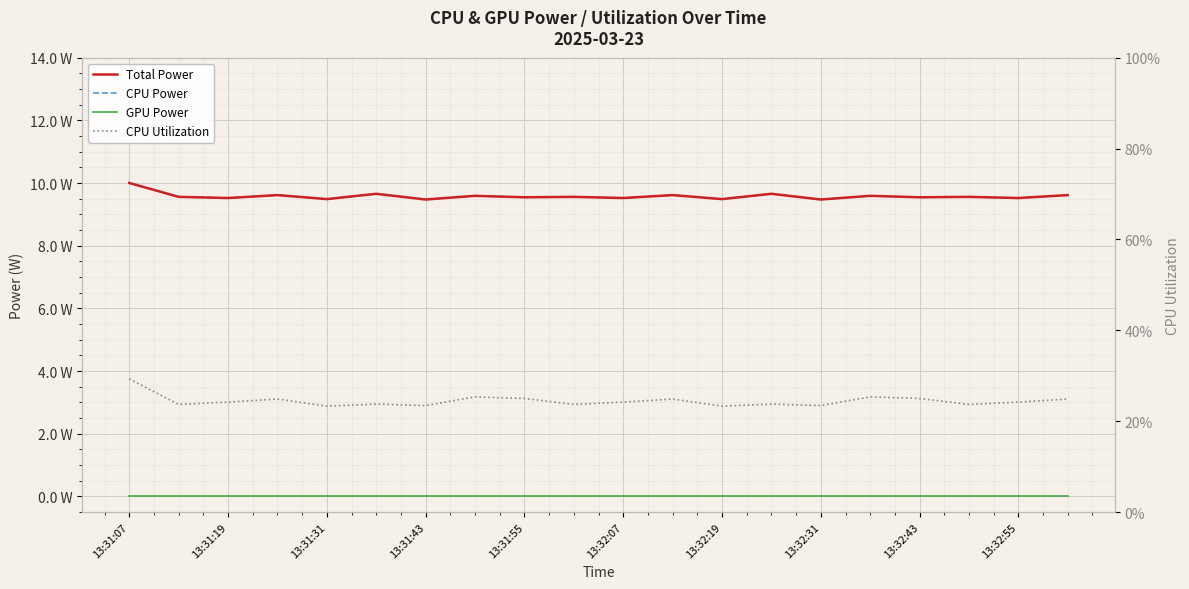

At how many categories does at least one series exceed 7?

20